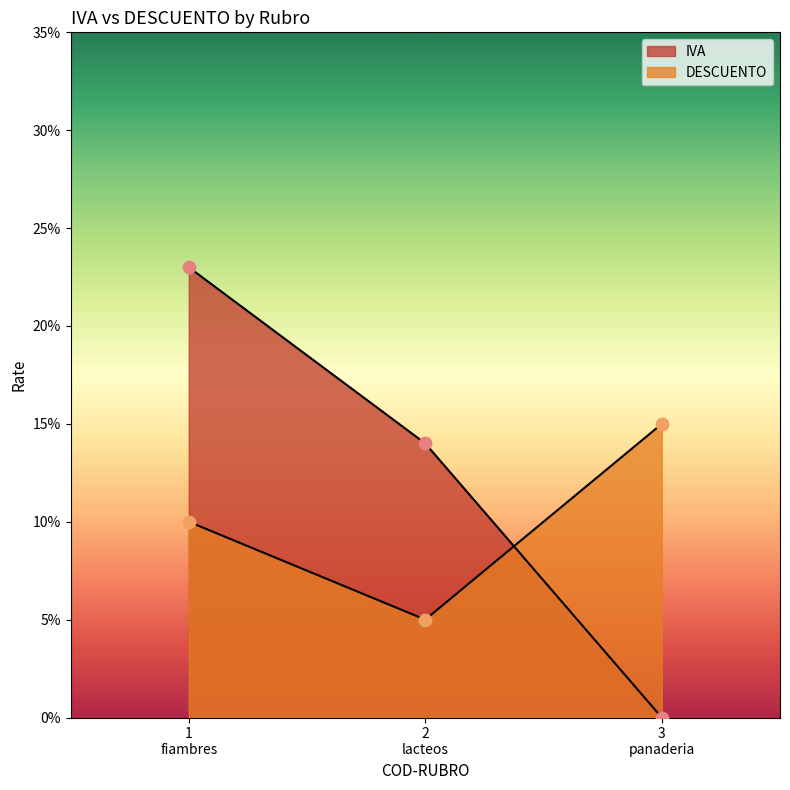

Which series contains the lowest Y value?

IVA